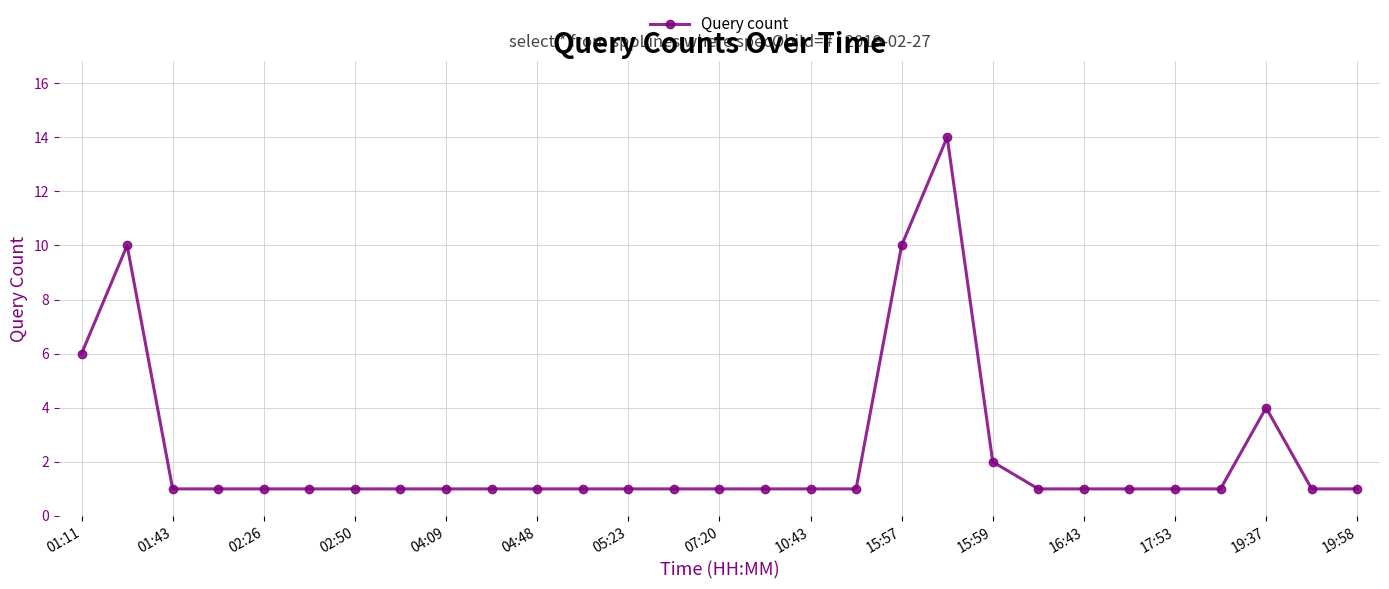

True or false: the data has more than 0 interior local peaks.

True